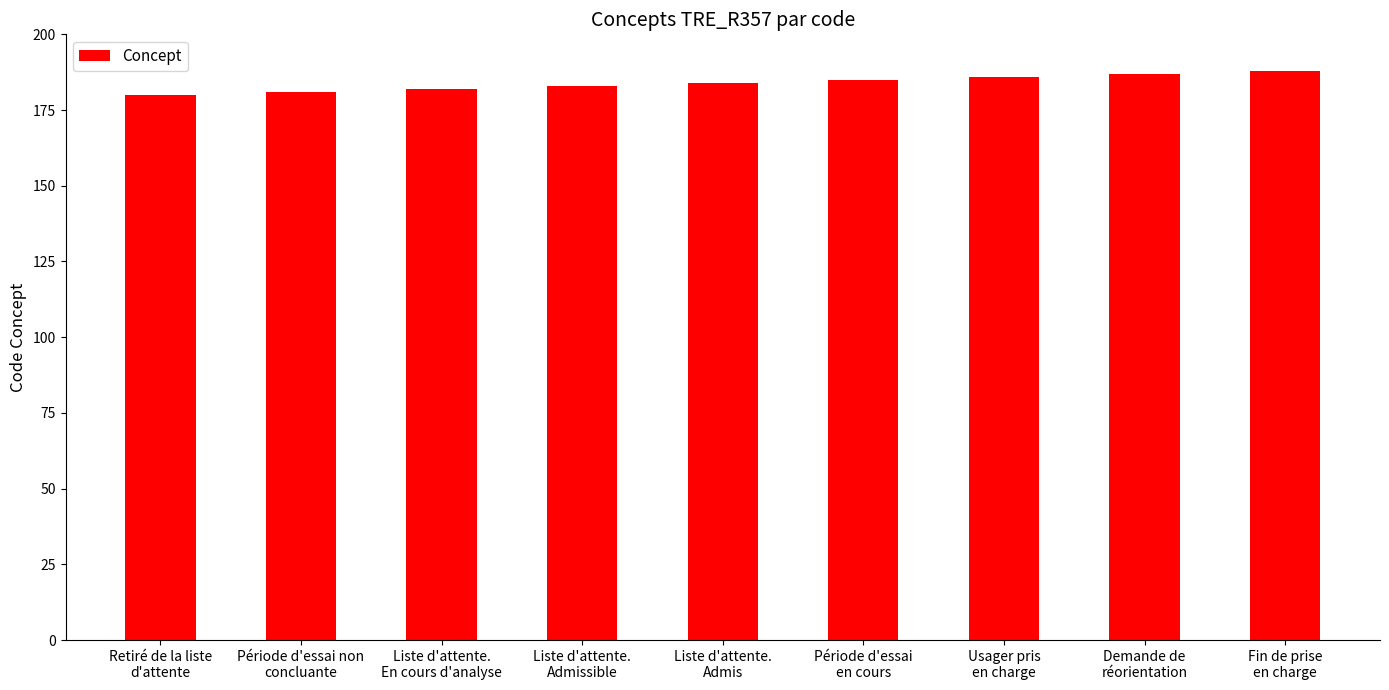

What is the value of the 7th bar from the left?

186